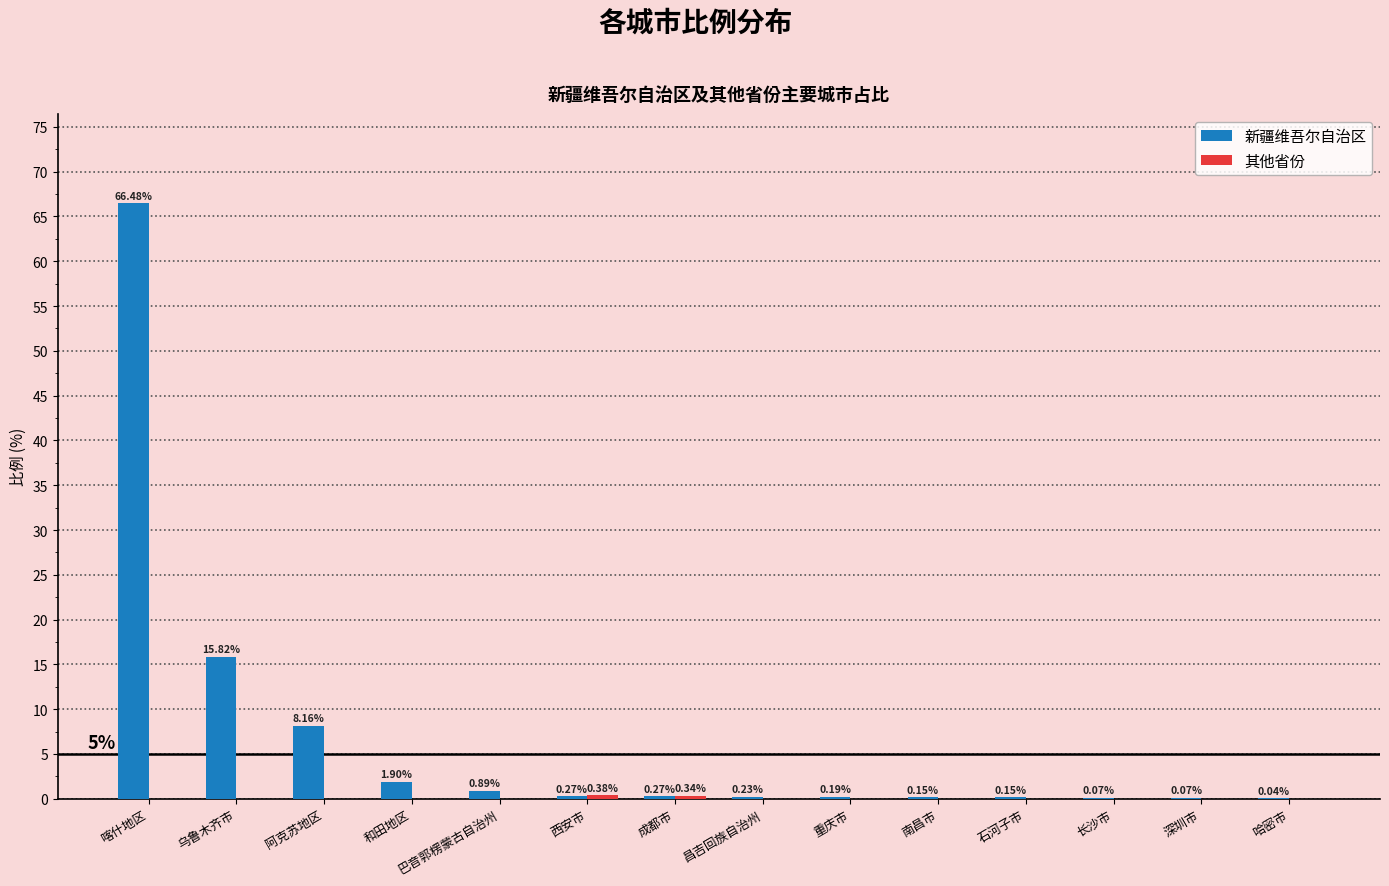

How many groups of bars are there?

14